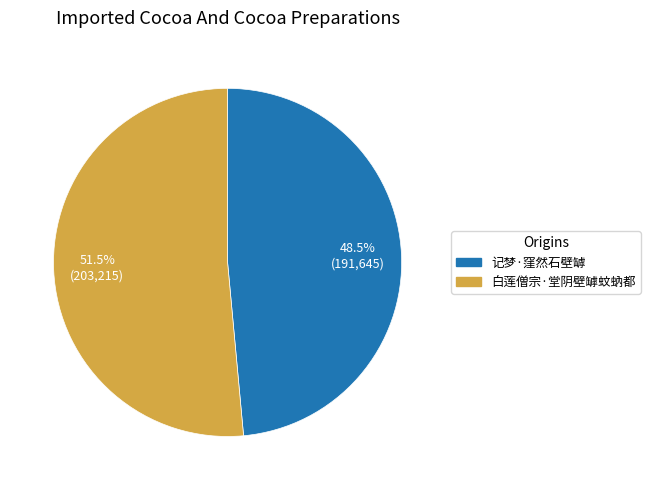

Which category has the smallest portion of the pie?

记梦·窪然石壁罅